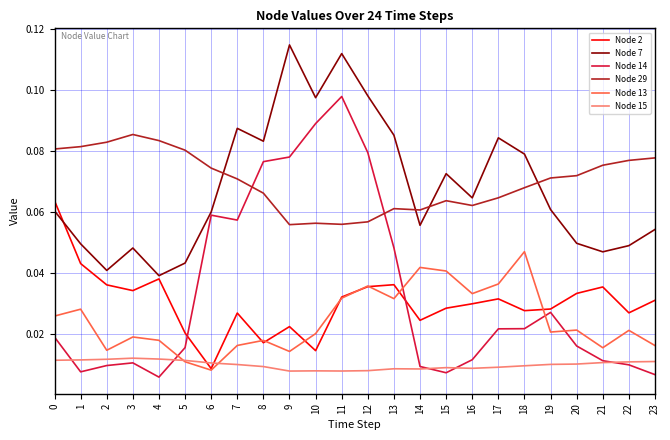

At which label does Node 13 reach its minimum?

6